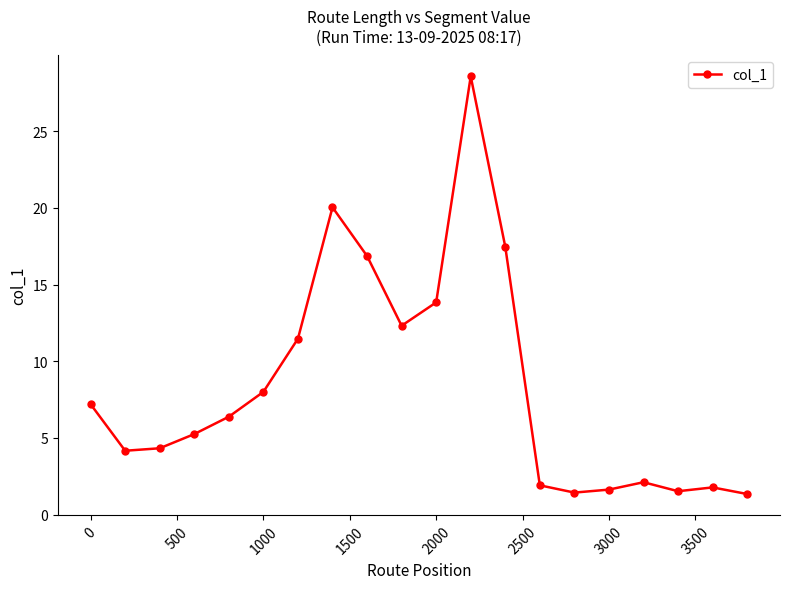

Does the chart display data point markers on the line(s)?

Yes